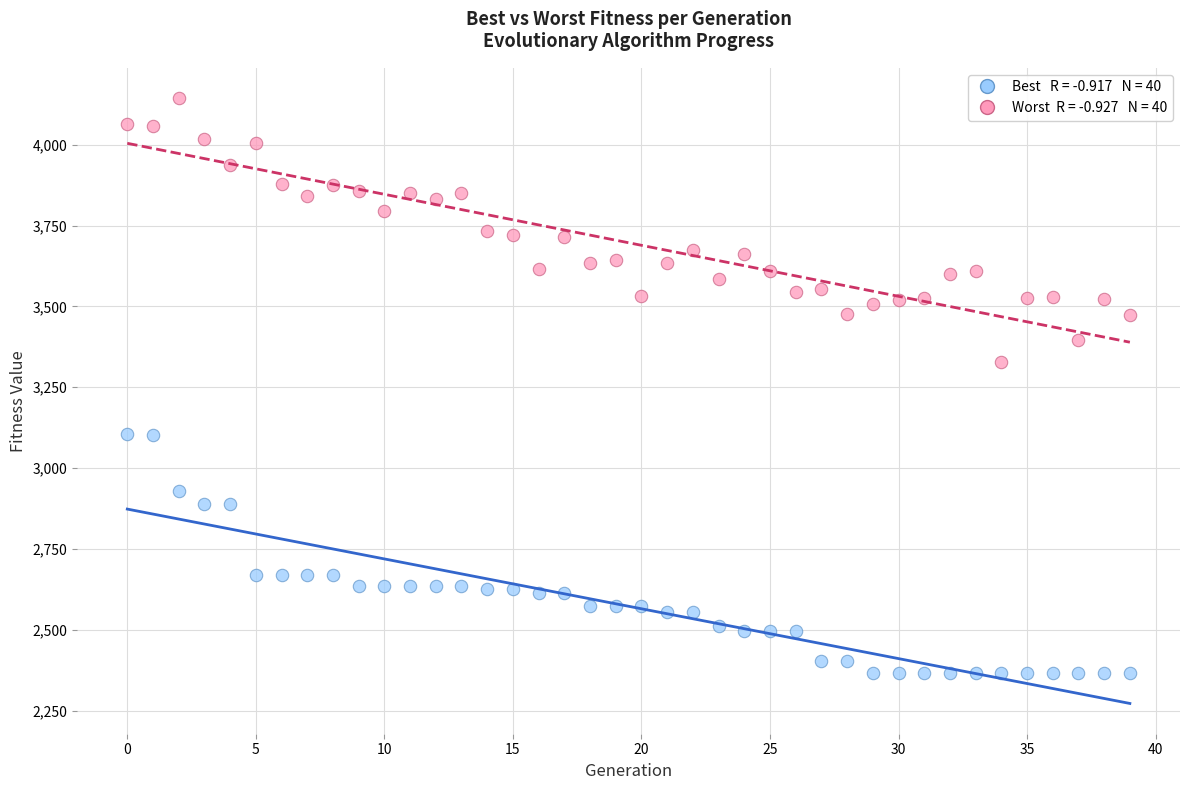

Across all data points, what is the range of Y values (max minus min)?

1778.6